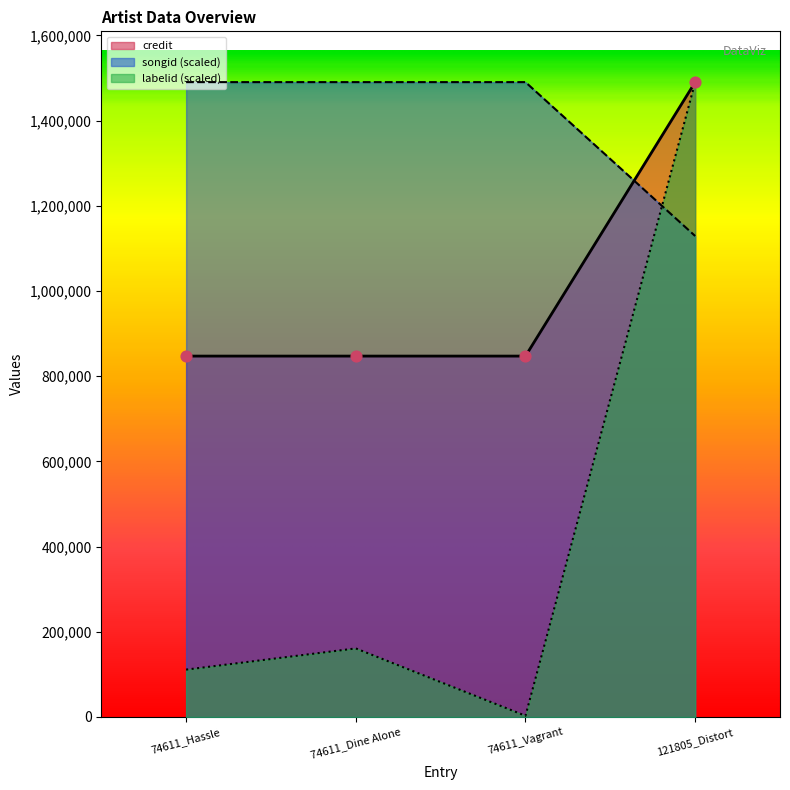

What are all the series names shown in the legend?

credit, songid (scaled), labelid (scaled)